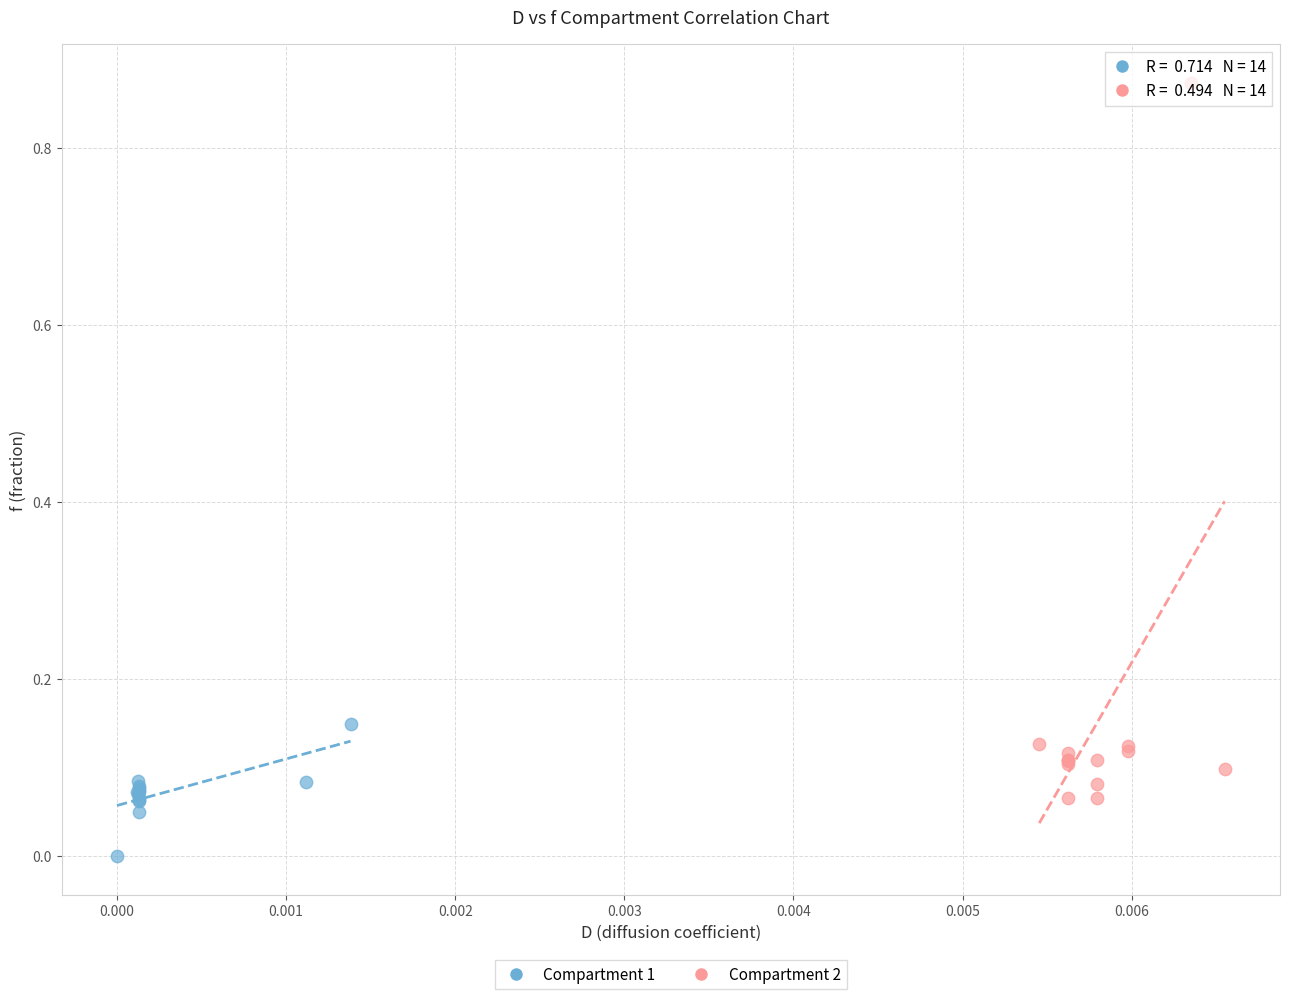

Which series contains the highest Y value?

Compartment 2